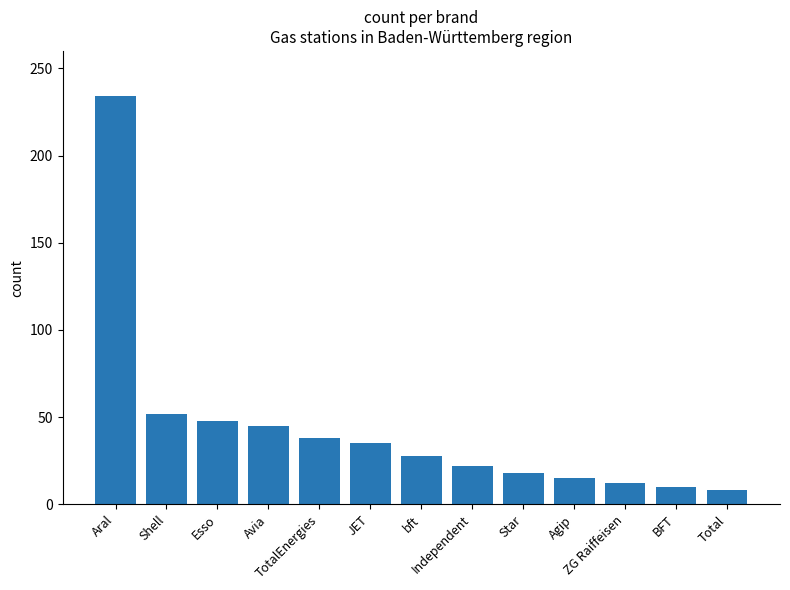

What is the approximate value at BFT?

10